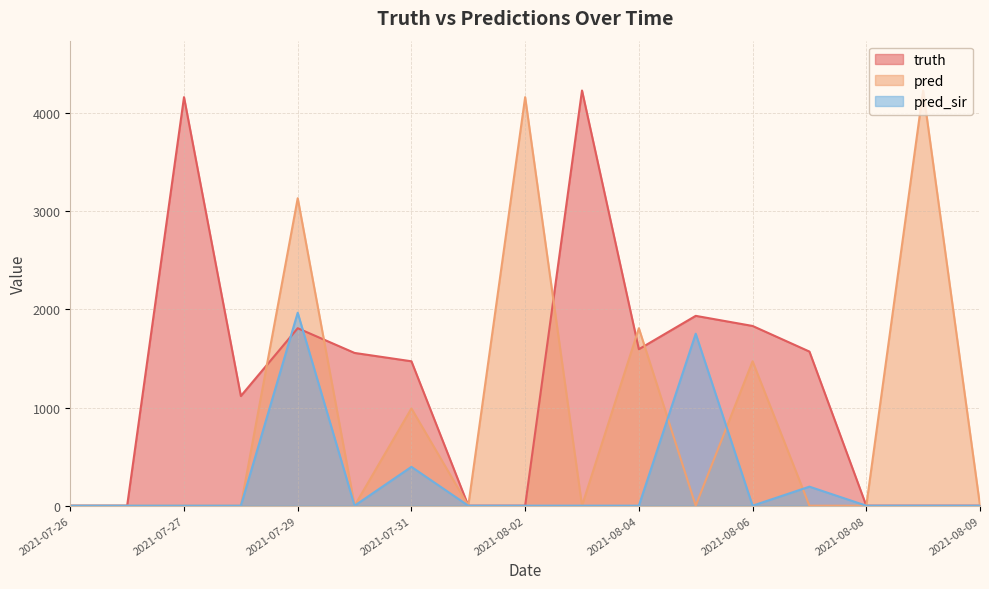

True or false: truth has more than 1 interior local peaks.

True